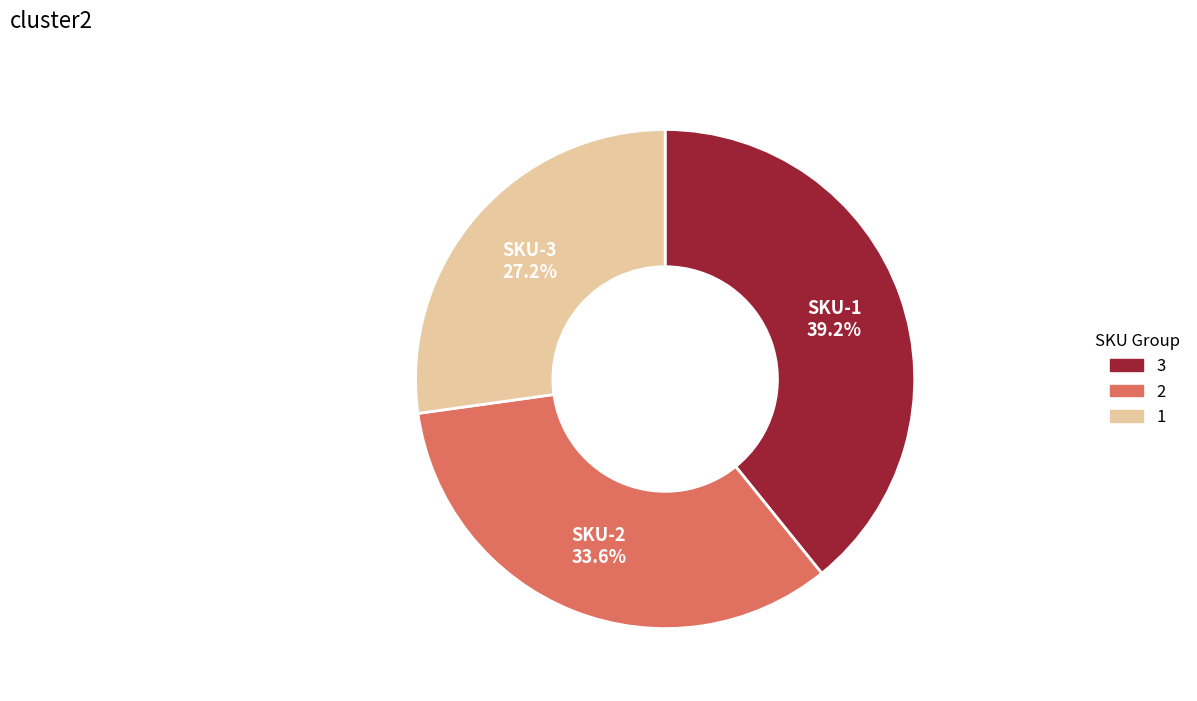

Is there a majority slice in this chart?

No